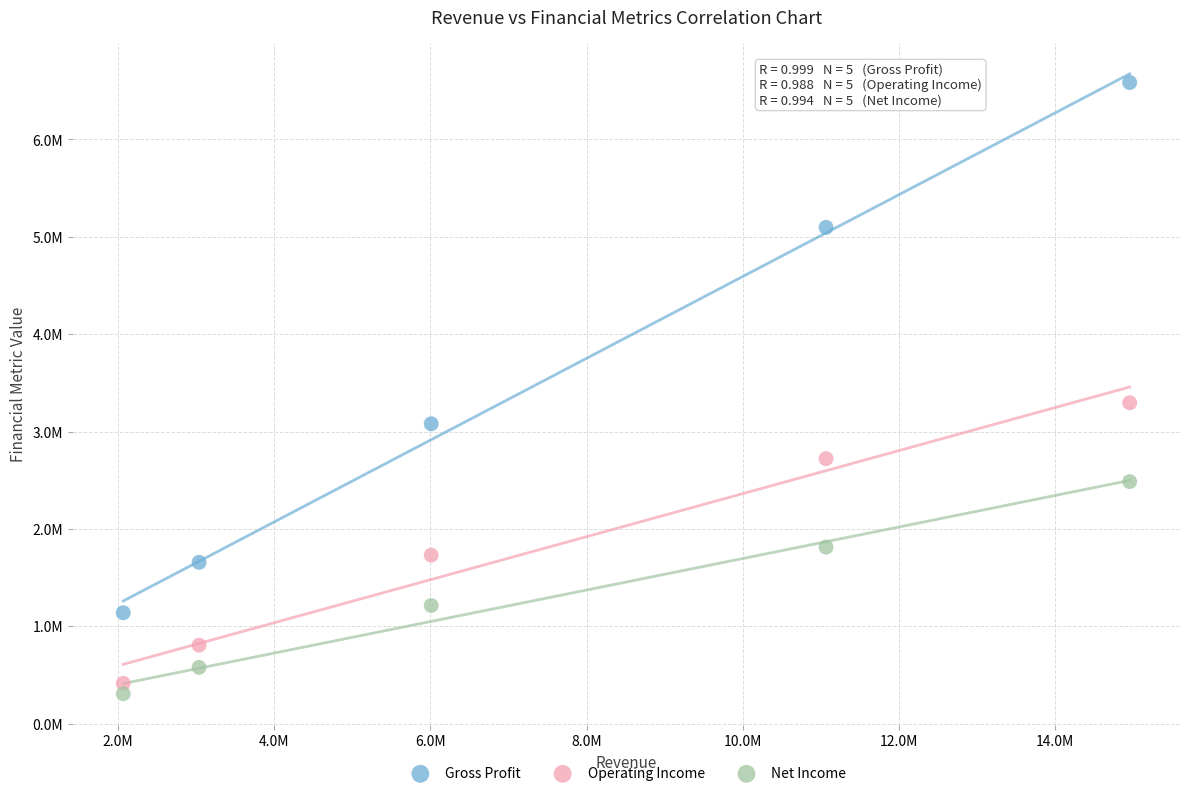

Which series has the largest Y range (max minus min)?

Gross Profit